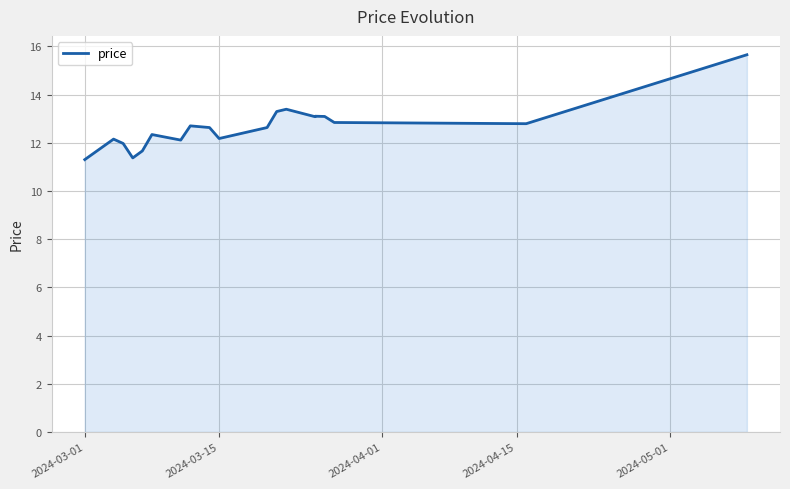

Does the chart have visible grid lines?

Yes